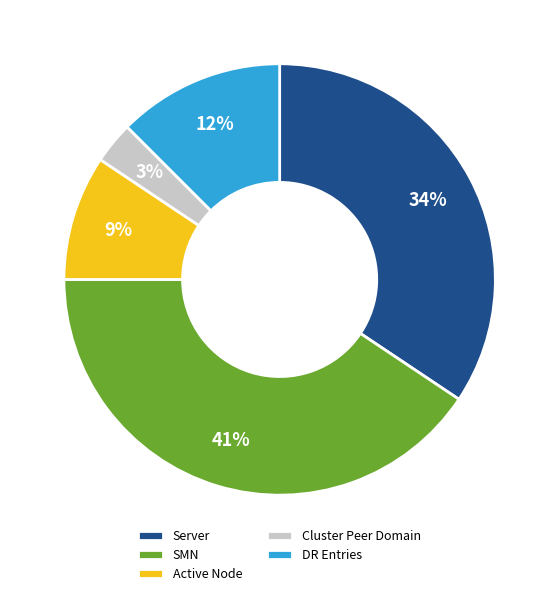

Is the sum of Server and DR Entries greater than half?

No